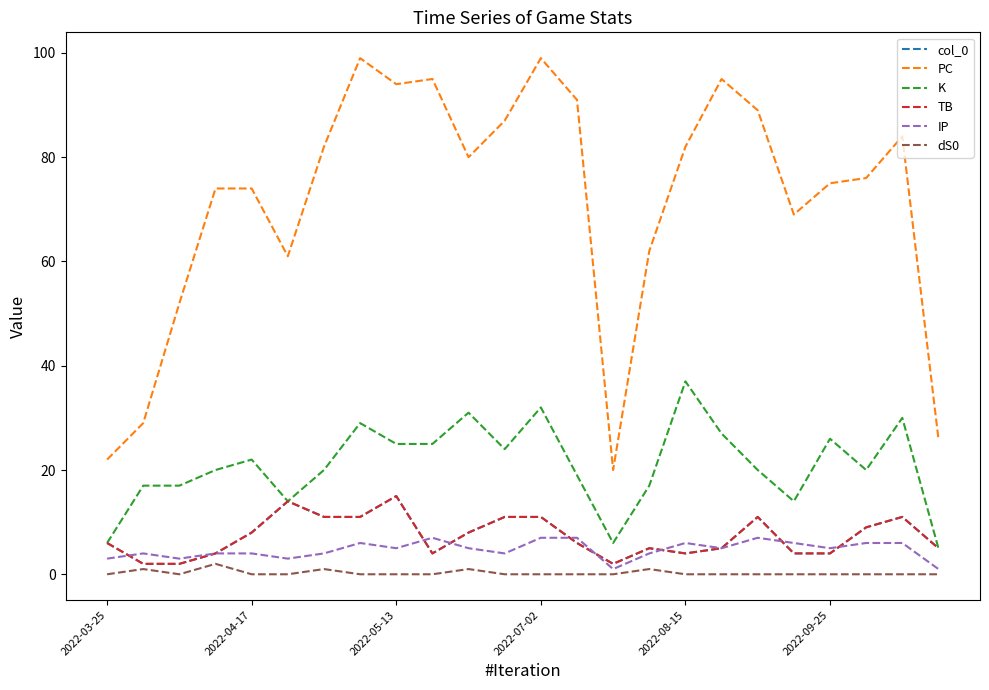

Does the chart display data point markers on the line(s)?

No